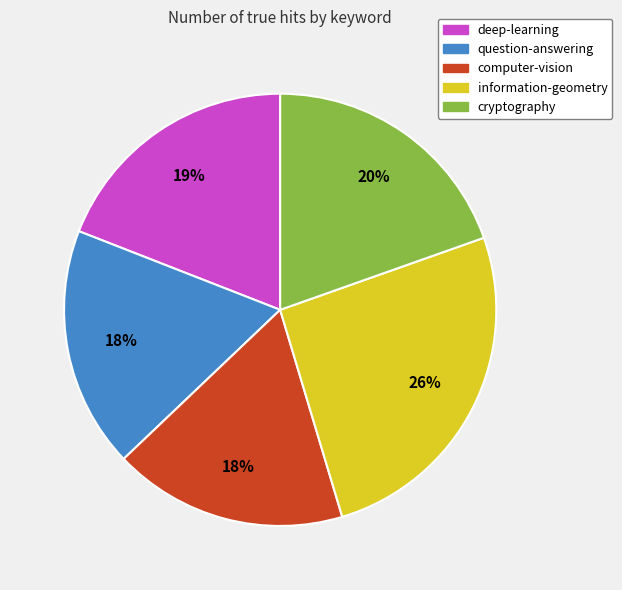

Is information-geometry the majority of the pie?

No